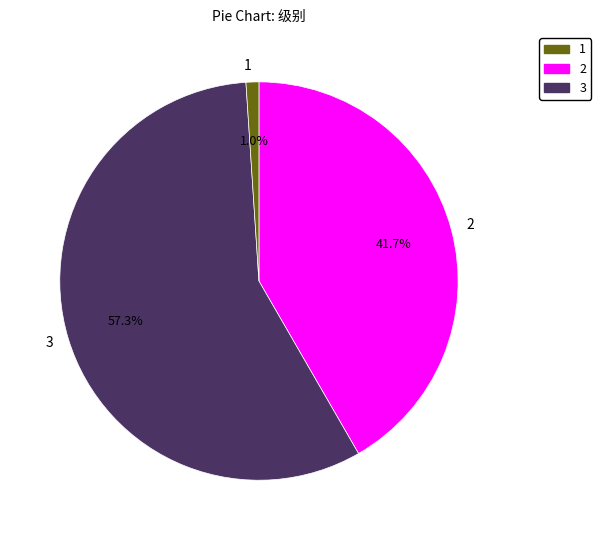

Count the number of slices in the pie.

3